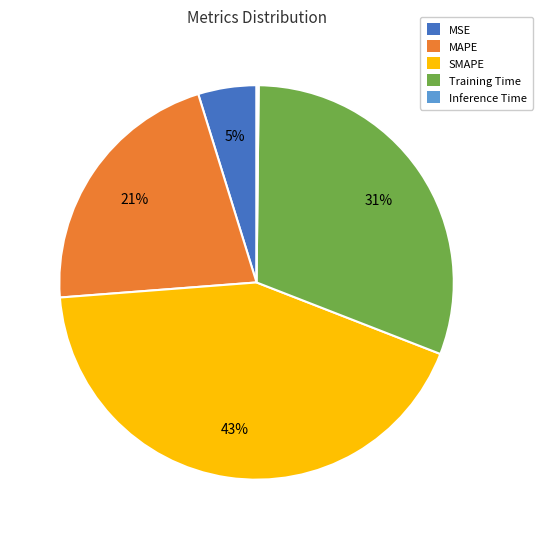

To the nearest percent, what portion does MSE represent?

5%